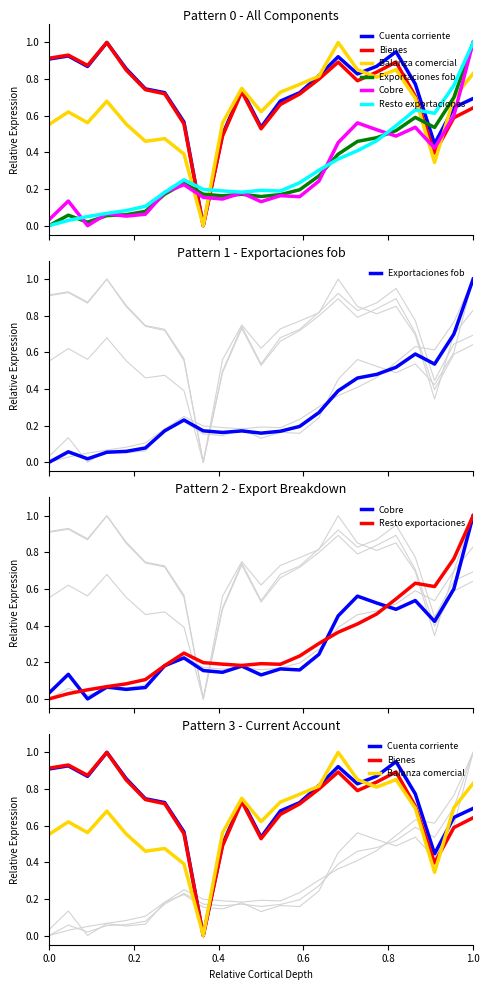

Reading right to left, transcribe all the data shown in this chart.

Cuenta corriente: 0.7	0.6	0.4	0.8	0.9	0.9	0.8	0.9	0.8	0.7	0.7	0.5	0.7	0.5	0.0	0.6	0.7	0.7	0.9	1.0	0.9	0.9	0.9
Bienes, servicios y rentas: 0.6	0.6	0.4	0.7	0.9	0.8	0.8	0.9	0.8	0.7	0.7	0.5	0.7	0.5	0.0	0.6	0.7	0.7	0.8	1.0	0.9	0.9	0.9
Balanza comercial: 0.8	0.7	0.3	0.7	0.9	0.8	0.9	1.0	0.8	0.8	0.7	0.6	0.7	0.6	0.0	0.4	0.5	0.5	0.6	0.7	0.6	0.6	0.6
Exportaciones fob: 1.0	0.7	0.5	0.6	0.5	0.5	0.5	0.4	0.3	0.2	0.2	0.2	0.2	0.2	0.2	0.2	0.2	0.1	0.1	0.1	0.0	0.1	0.0
Cobre: 1.0	0.6	0.4	0.5	0.5	0.5	0.6	0.5	0.2	0.2	0.2	0.1	0.2	0.1	0.2	0.2	0.2	0.1	0.1	0.1	0.0	0.1	0.0
Resto exportaciones: 1.0	0.8	0.6	0.6	0.5	0.5	0.4	0.4	0.3	0.2	0.2	0.2	0.2	0.2	0.2	0.3	0.2	0.1	0.1	0.1	0.0	0.0	0.0